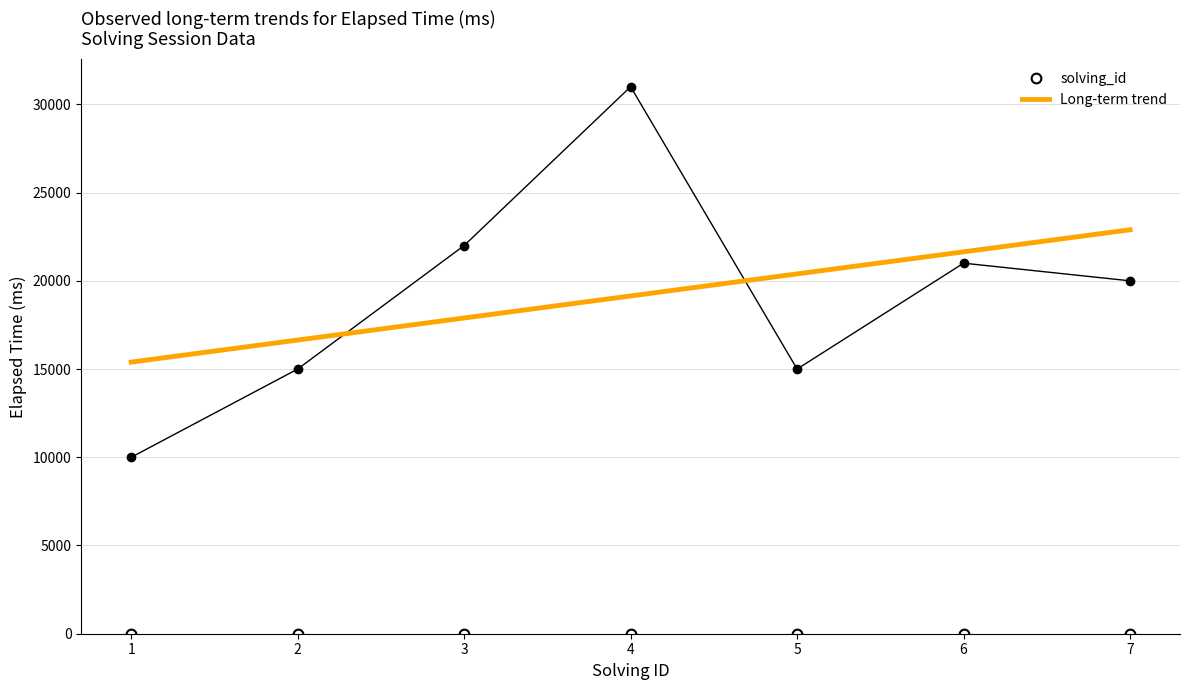

What is the maximum value shown in the chart?

31000.0